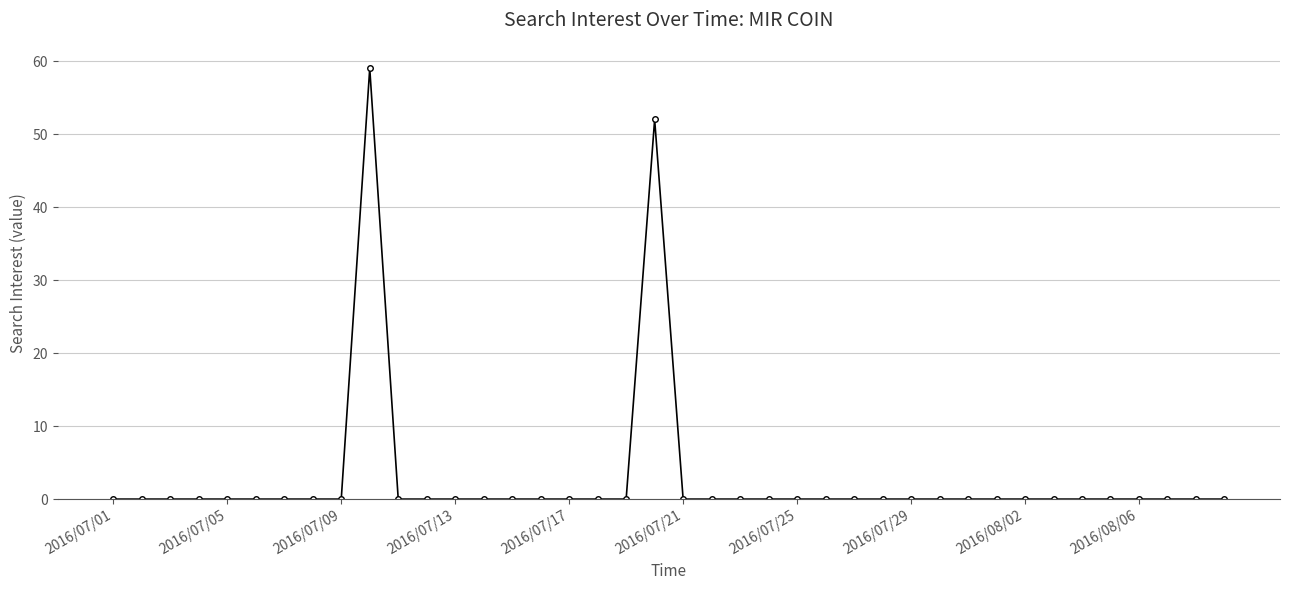

What is the difference between the second highest and minimum values?

52